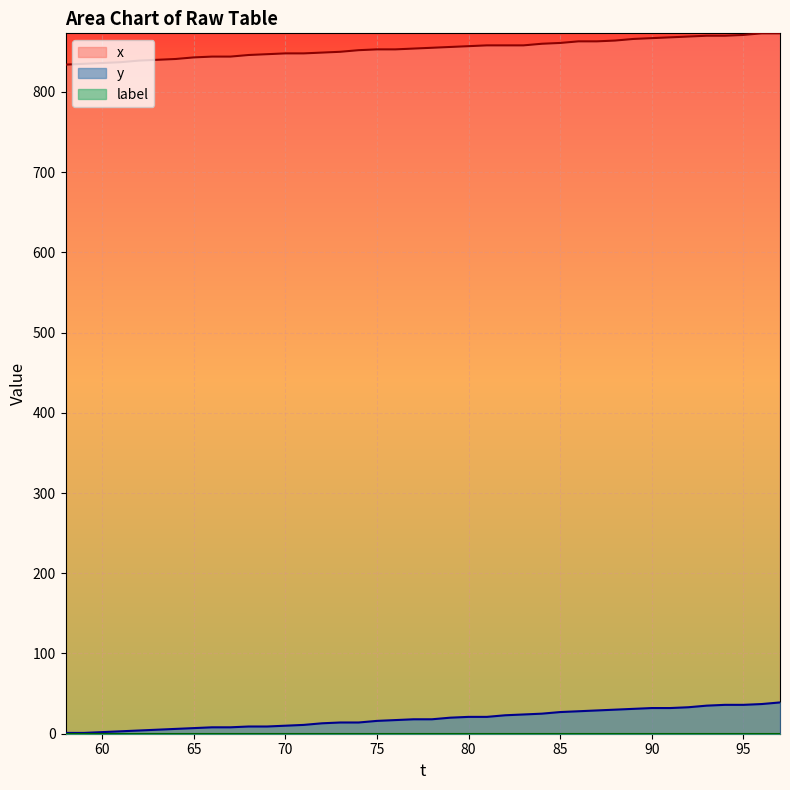

At how many categories does at least one series exceed 650?

40